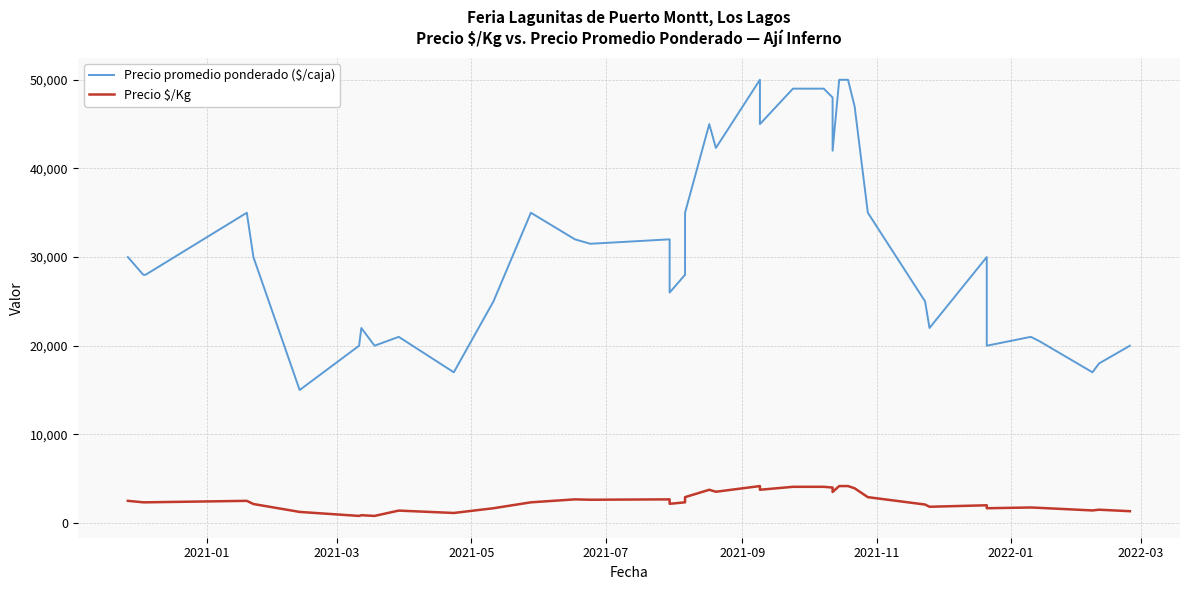

True or false: Precio promedio ponderado ($/caja) and Precio $/Kg intersect in this chart.

False